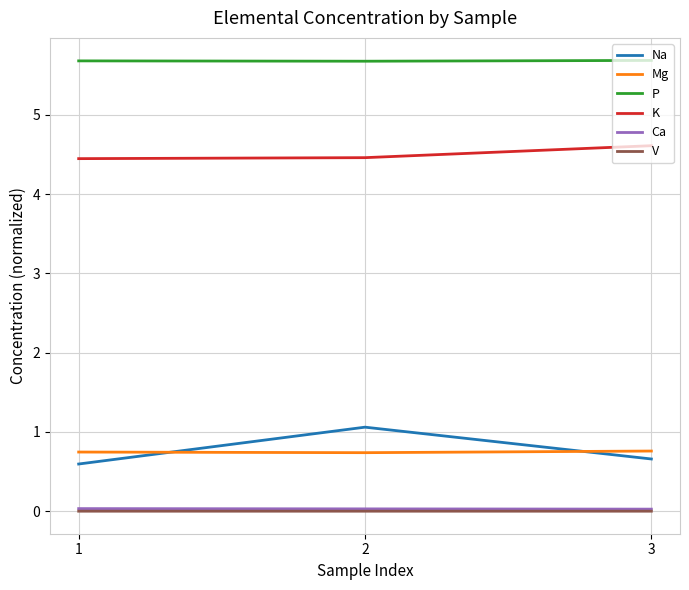

What are all the series names shown in the legend?

Na, Mg, P, K, Ca, V